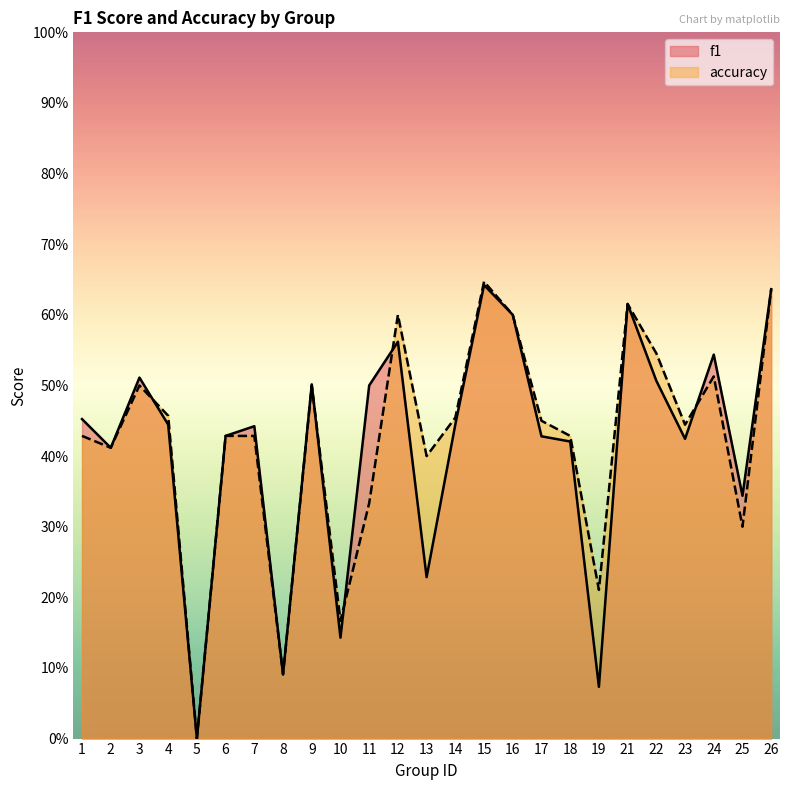

Reading left to right, what are all the values shown in this chart?

f1: 0.5	0.4	0.5	0.4	0.0	0.4	0.4	0.1	0.5	0.1	0.5	0.6	0.2	0.4	0.6	0.6	0.4	0.4	0.1	0.6	0.5	0.4	0.5	0.3	0.6
accuracy: 0.4	0.4	0.5	0.5	0.0	0.4	0.4	0.1	0.5	0.2	0.3	0.6	0.4	0.5	0.6	0.6	0.5	0.4	0.2	0.6	0.5	0.4	0.5	0.3	0.6